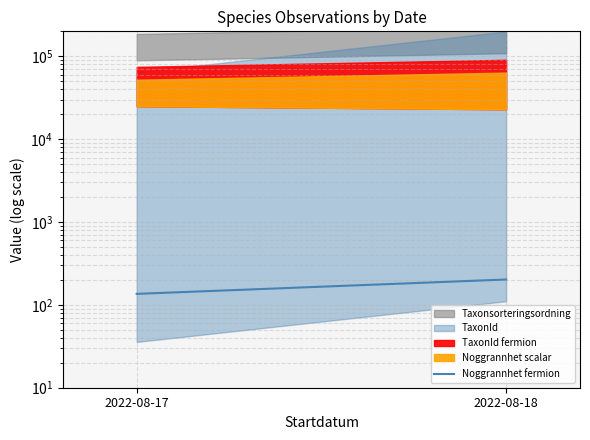

True or false: the data shows 83.6 at 2022-08-18.

False